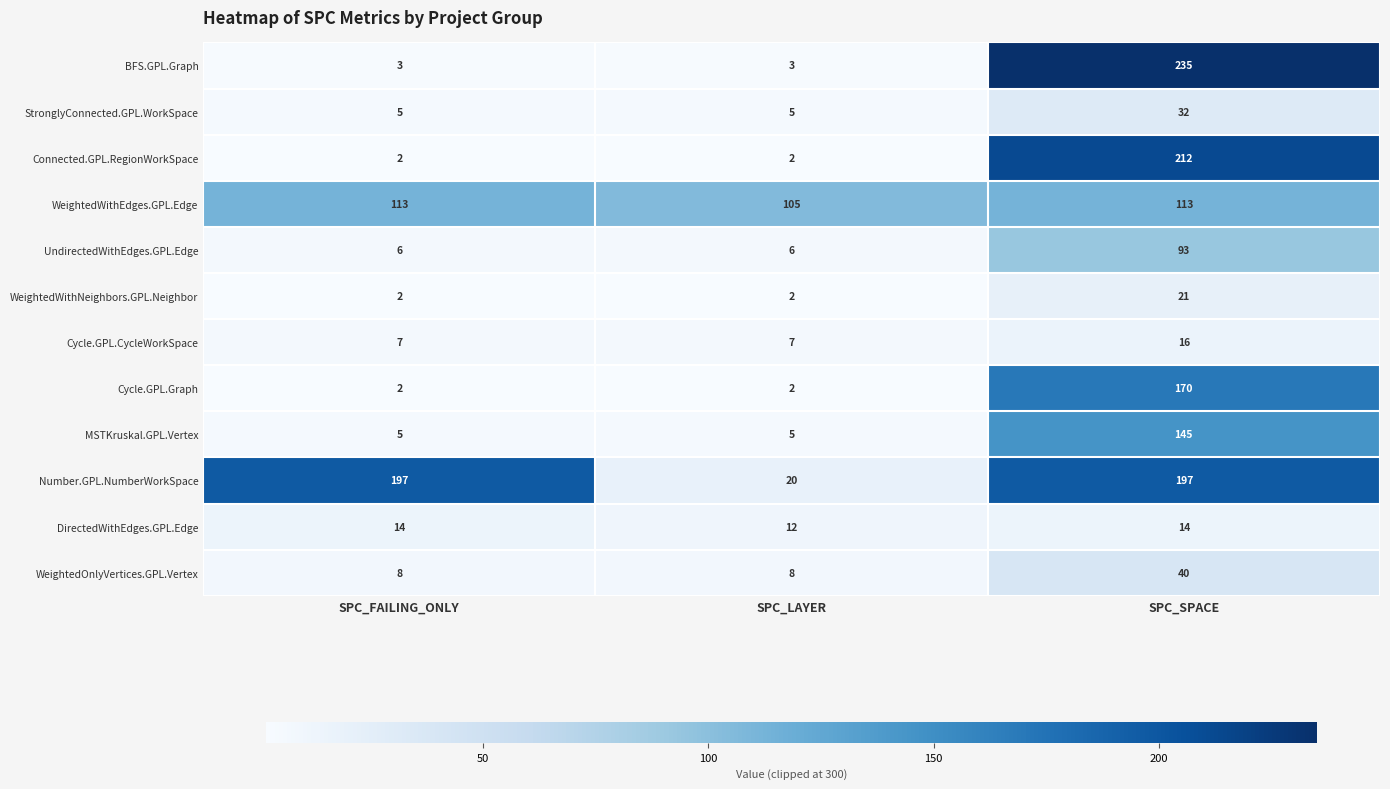

List the series in order of their peak value, lowest first.

DirectedWithEdges.GPL.Edge, Cycle.GPL.CycleWorkSpace, WeightedWithNeighbors.GPL.Neighbor, StronglyConnected.GPL.WorkSpace, WeightedOnlyVertices.GPL.Vertex, UndirectedWithEdges.GPL.Edge, WeightedWithEdges.GPL.Edge, MSTKruskal.GPL.Vertex, Cycle.GPL.Graph, Number.GPL.NumberWorkSpace, Connected.GPL.RegionWorkSpace, BFS.GPL.Graph